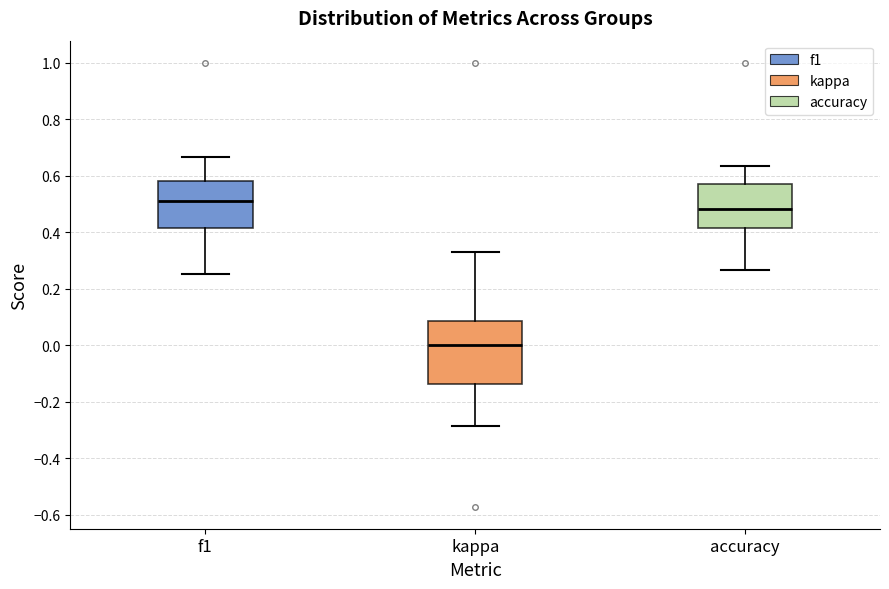

Which box has the highest median line?

f1